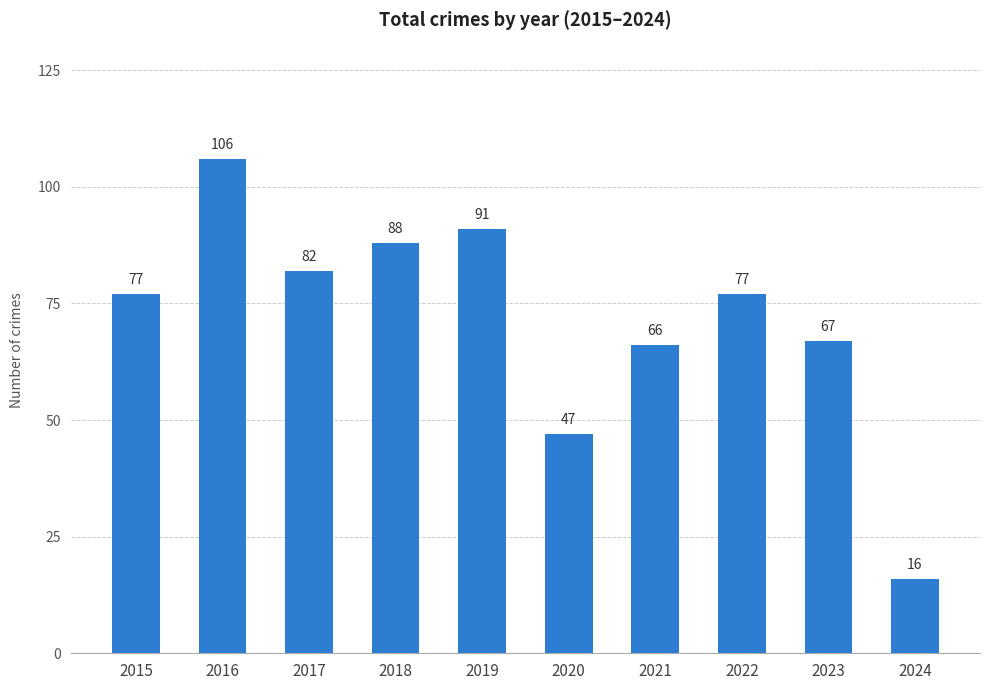

Reading left to right, what are all the values shown in this chart?

77	106	82	88	91	47	66	77	67	16